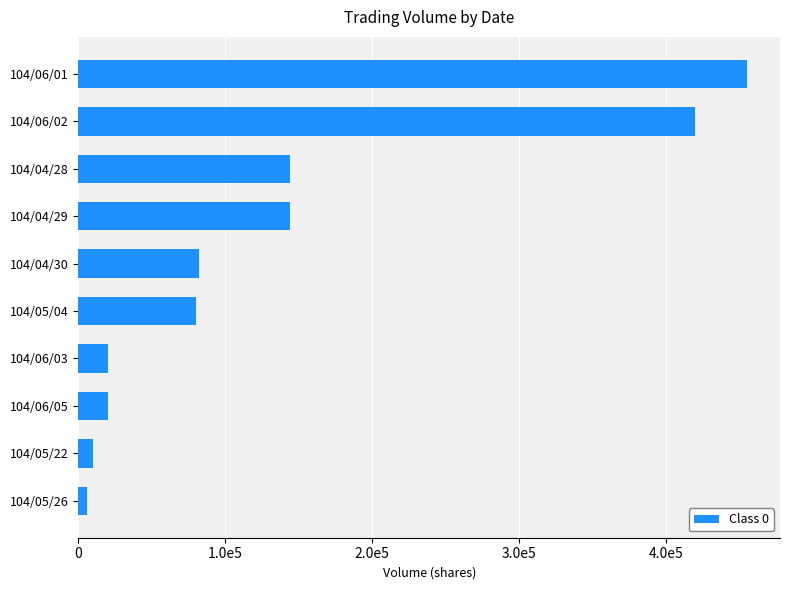

Are the bars horizontal?

Yes